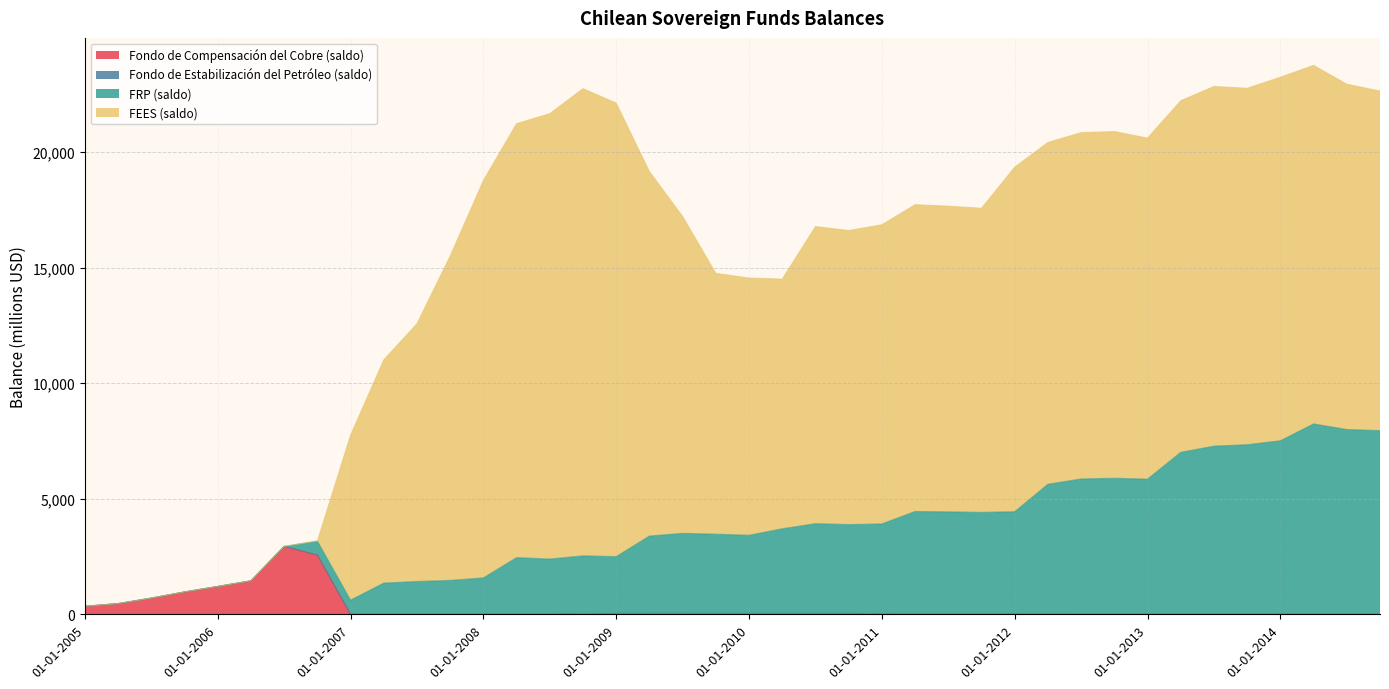

True or false: FEES (saldo) and Fondo de Estabilización del Petróleo (saldo) intersect in this chart.

False